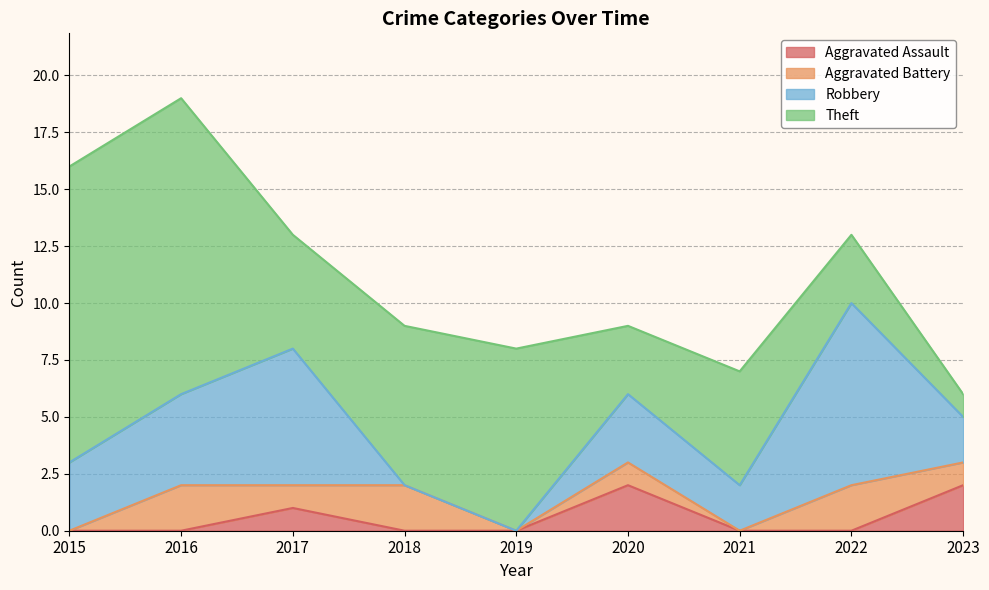

True or false: Robbery and Aggravated Assault intersect in this chart.

False